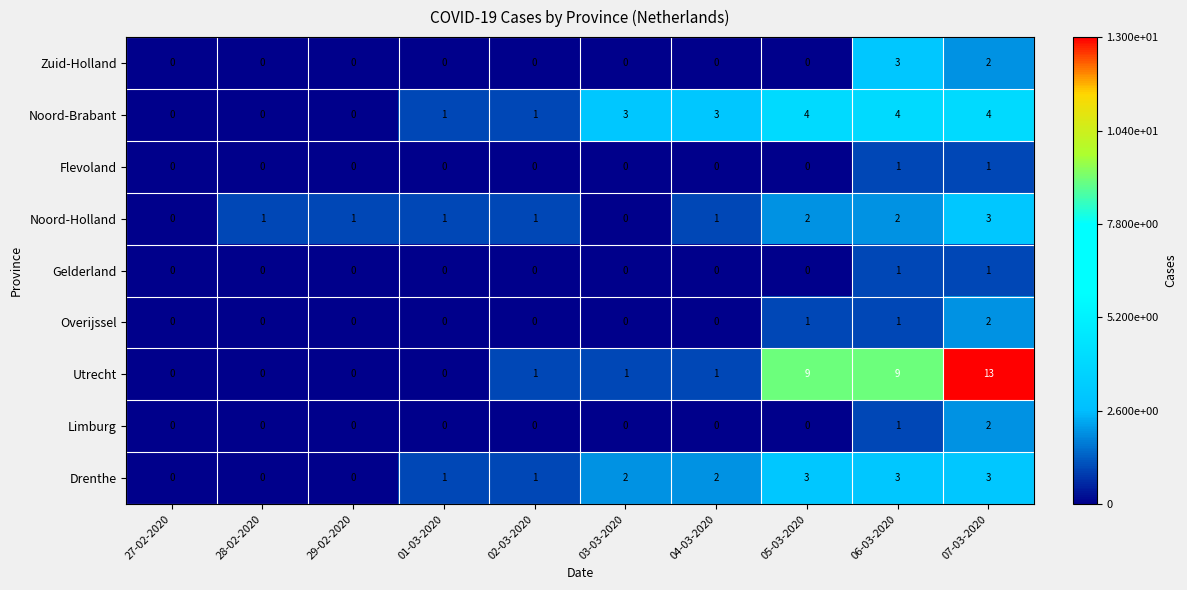

Which series changed the most between 28-02-2020 and 06-03-2020?

Utrecht